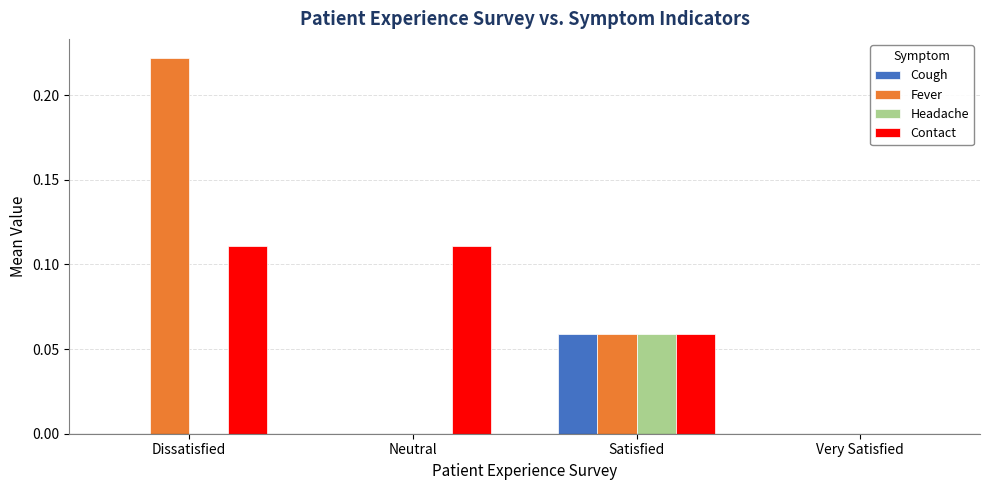

What are all the series names shown in the legend?

Cough, Fever, Headache, Contact